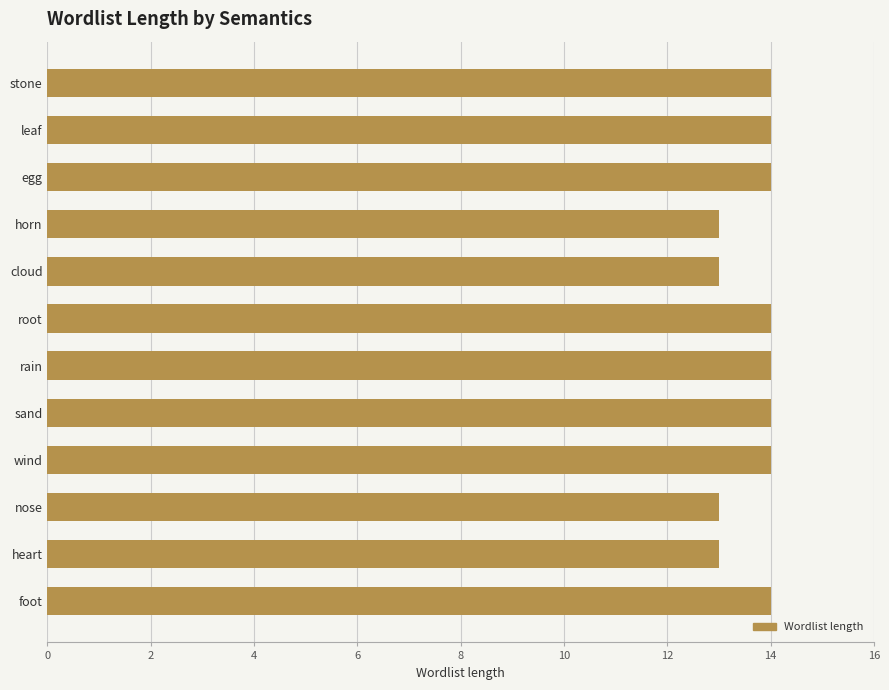

What is the difference between the maximum and minimum values?

1